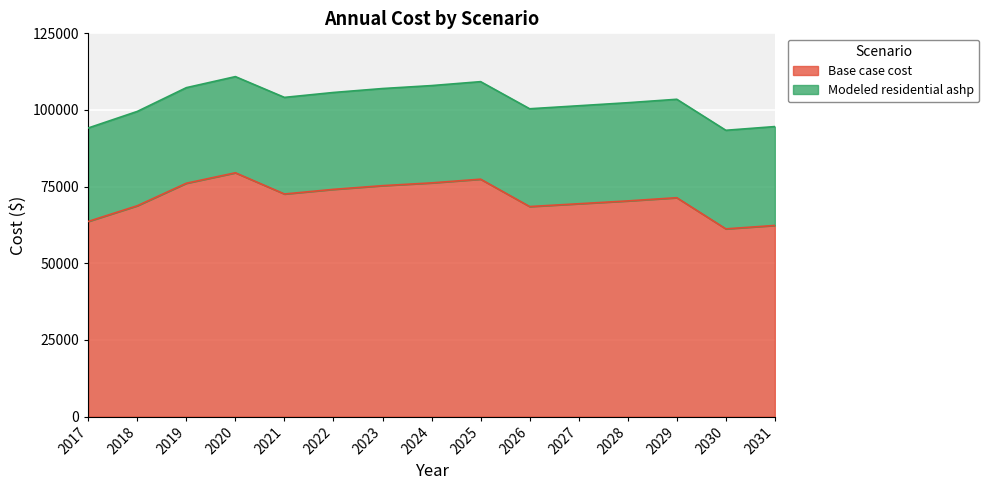

Which series has the largest range (max minus min)?

Base case cost